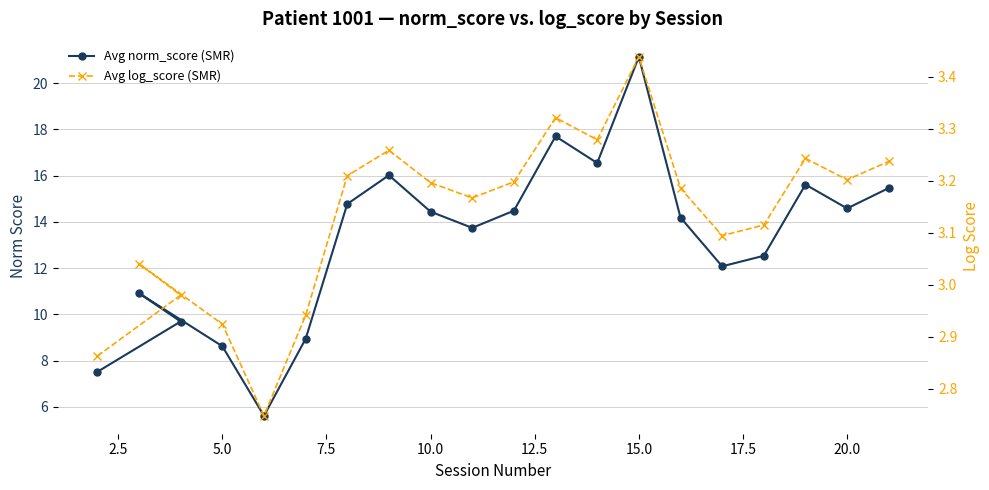

List the series in order of their peak value, lowest first.

Avg log_score (SMR), Avg norm_score (SMR)